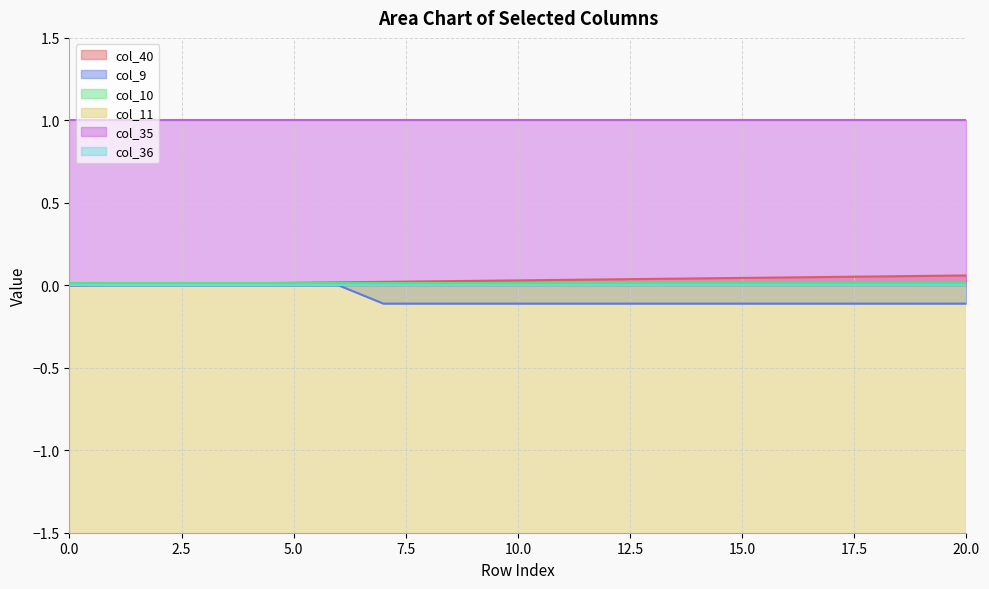

What are all the series names shown in the legend?

col_40, col_9, col_10, col_11, col_35, col_36